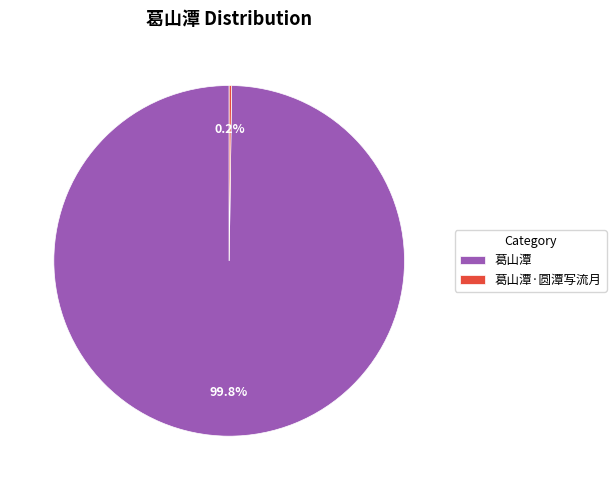

What portion of the pie excludes 葛山潭?

0.2%